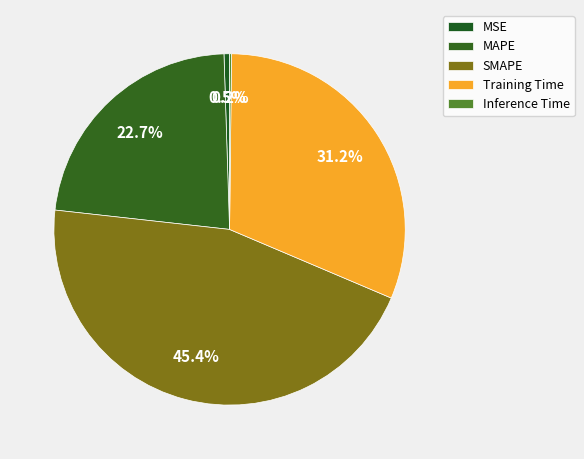

Is there a majority slice in this chart?

No